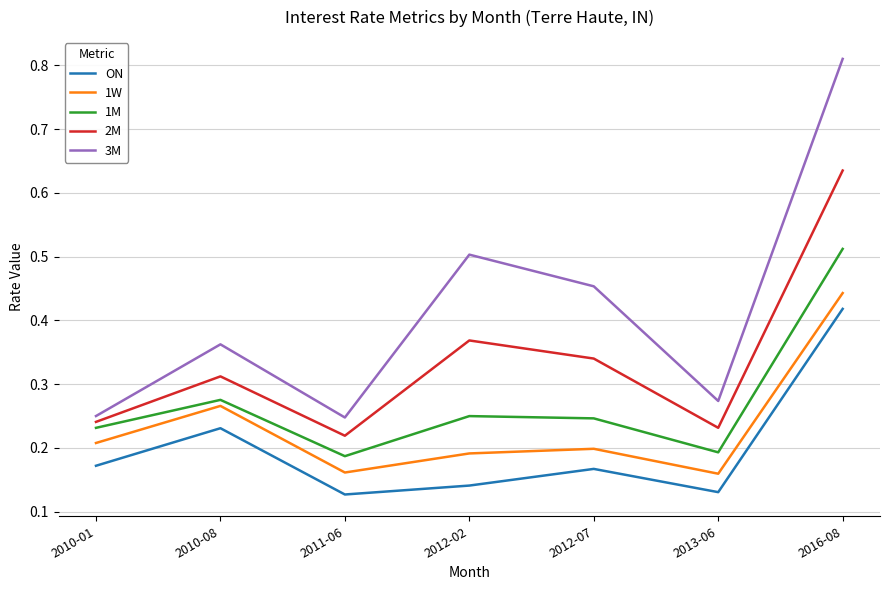

Does the chart have visible grid lines?

Yes